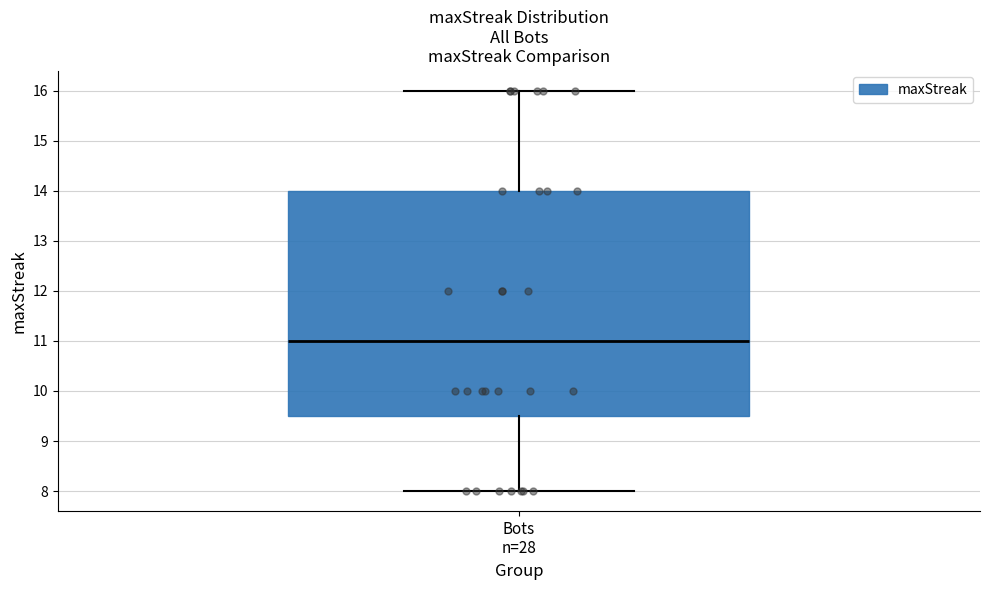

Where does the lower whisker of the box for Bots n=28 end on the y-axis? The values are not printed on the chart, so give them approximately, as read against the axis.

8.0